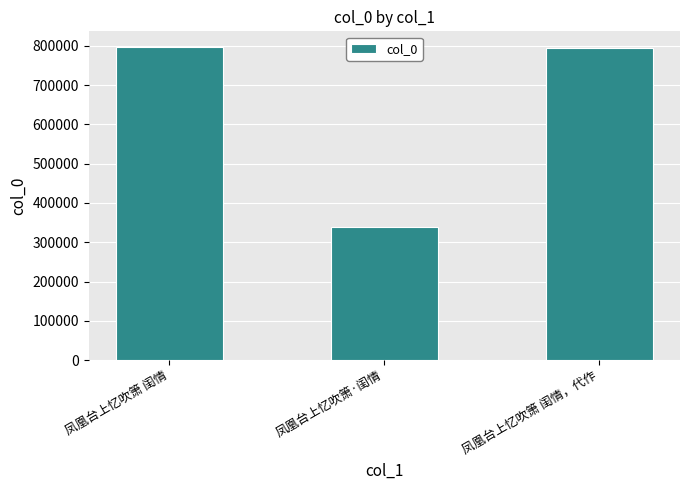

How many bars are there in total?

3